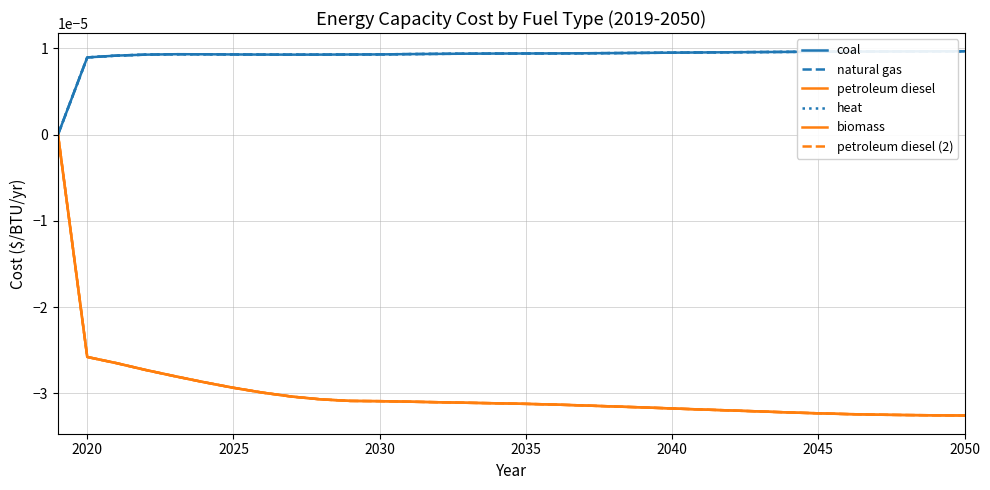

How many interior local peaks does the heat series have?

1